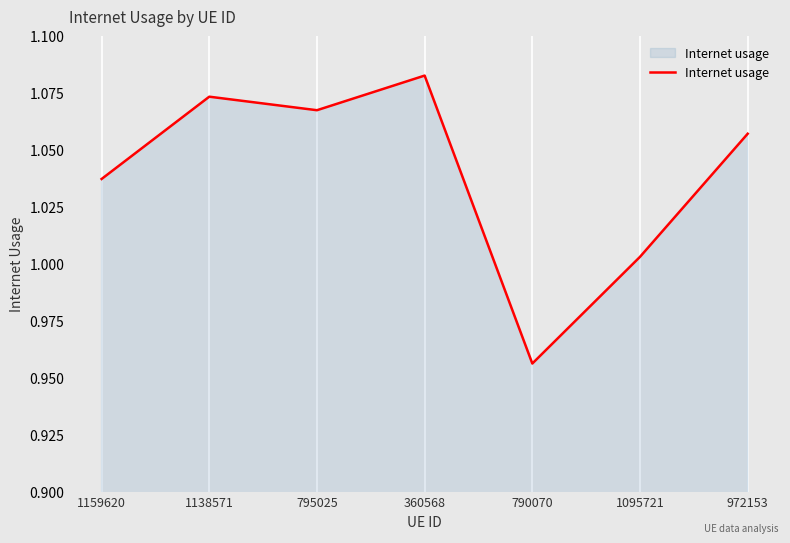

Which category has the highest value across all series?

360568